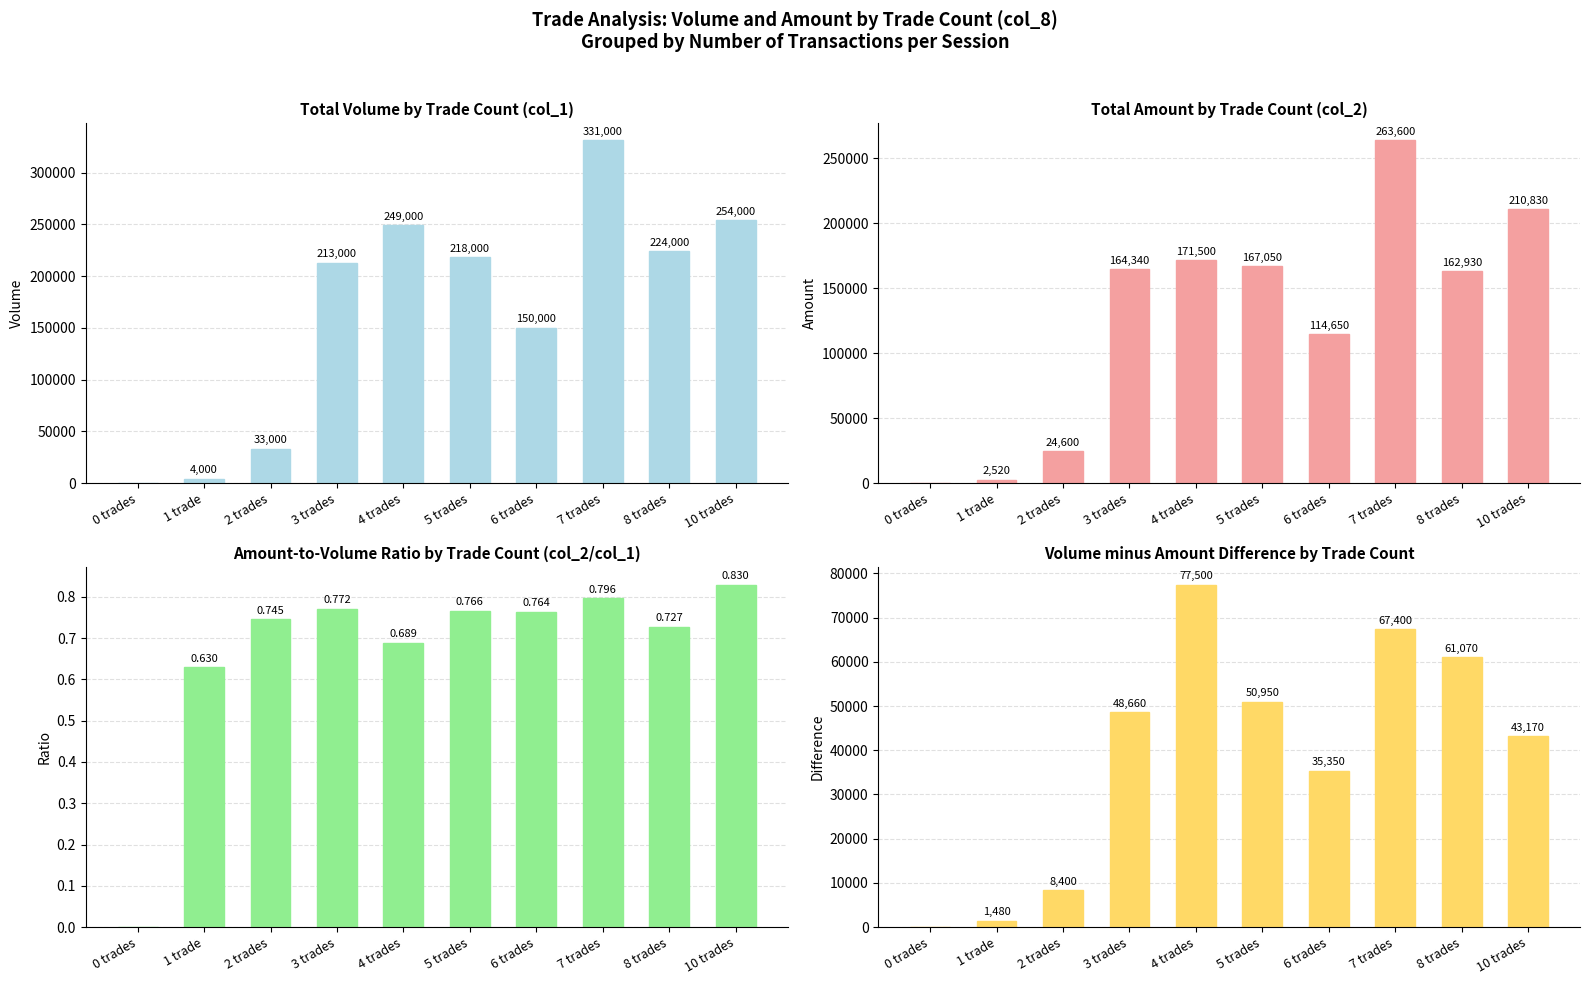

At how many categories does at least one series exceed 266425?

1